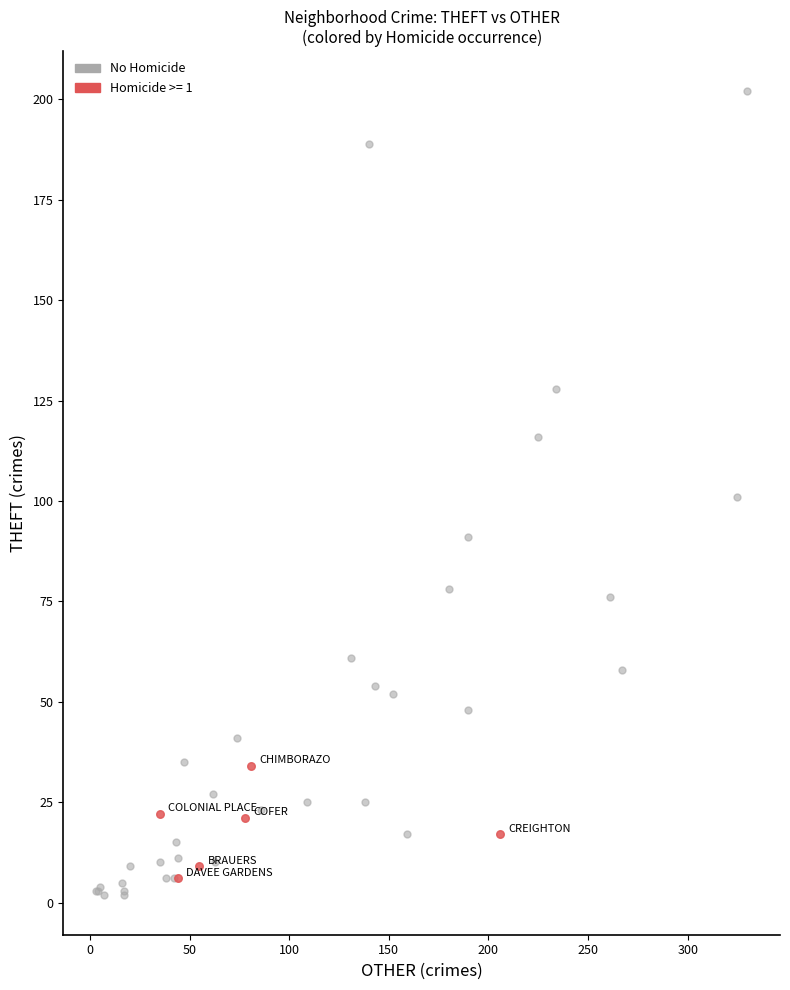

Which series has the widest spread of Y values?

No Homicide